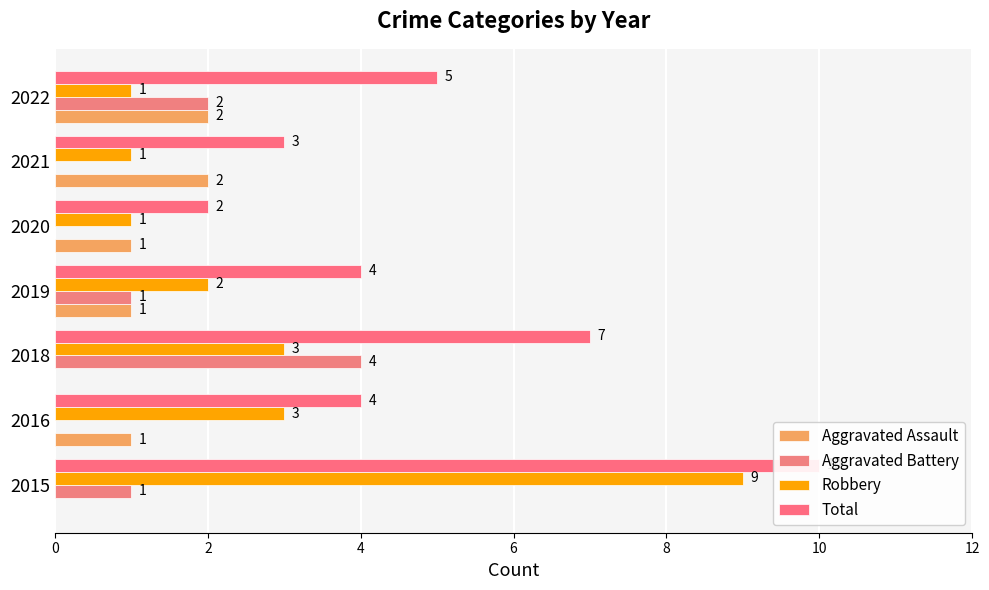

How many values in Aggravated Assault are above zero?

5